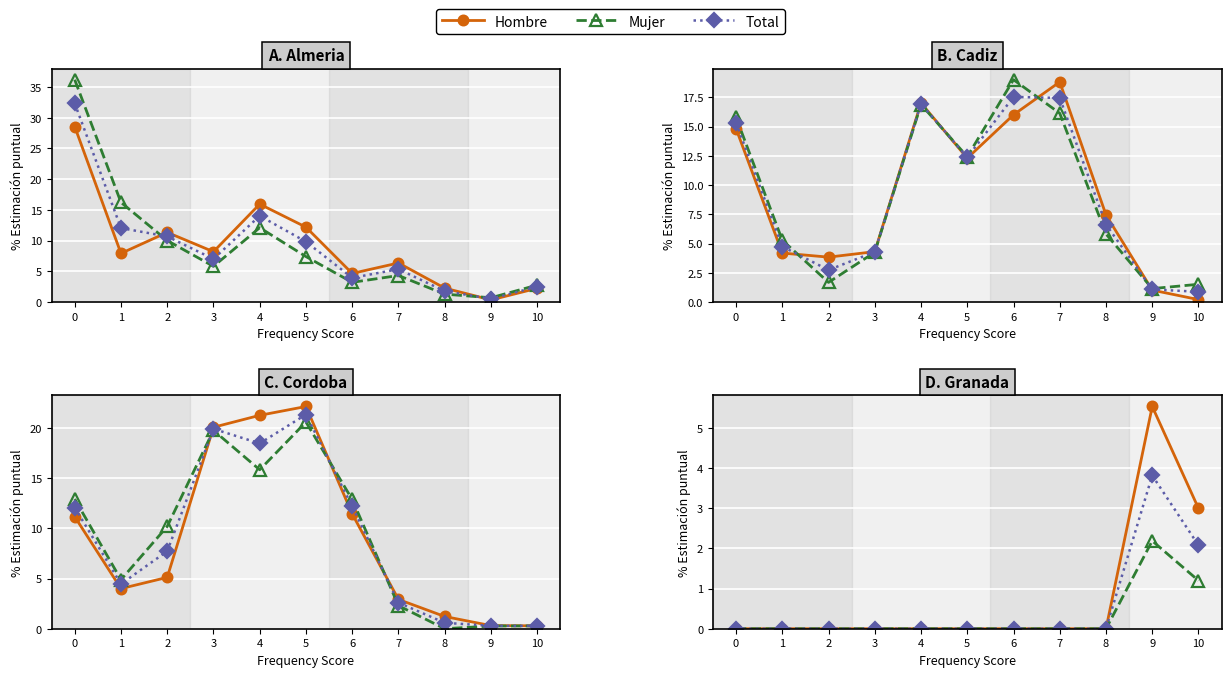

The value of Hombre at 9 is 2.7. True or false?

False